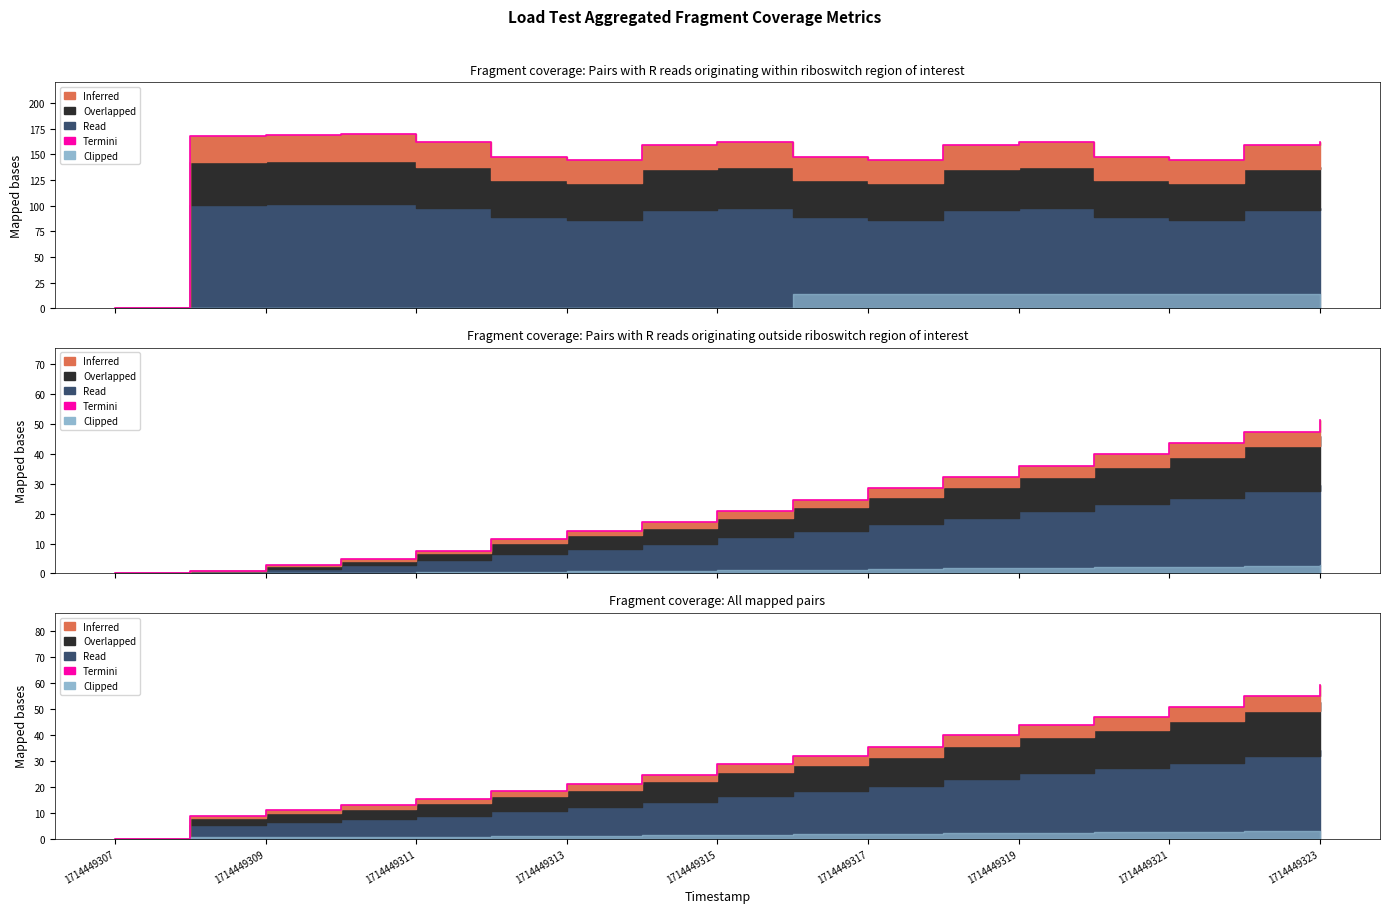

Which category has the lowest value across all series?

1714449307